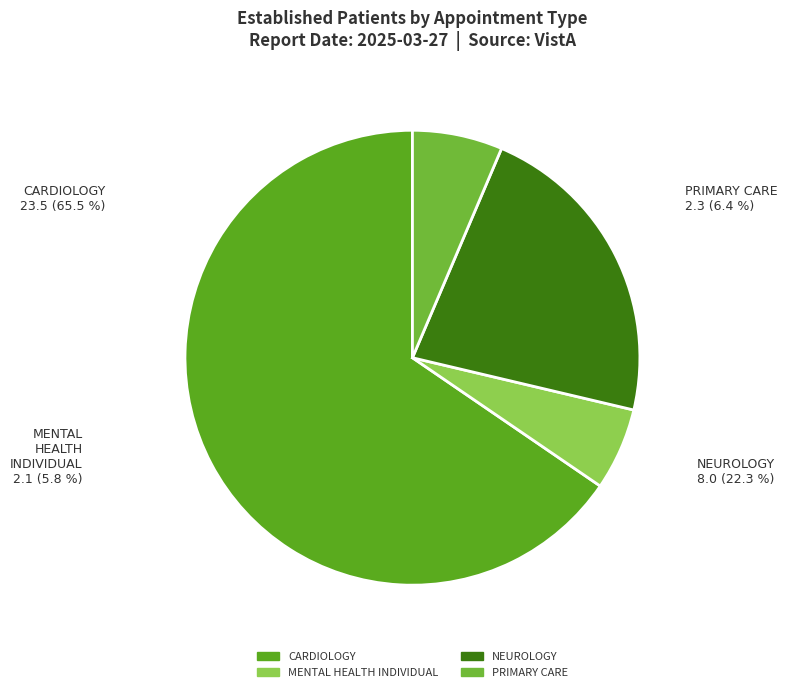

To the nearest percent, what is the difference between the largest and smallest slice percentages?

60%